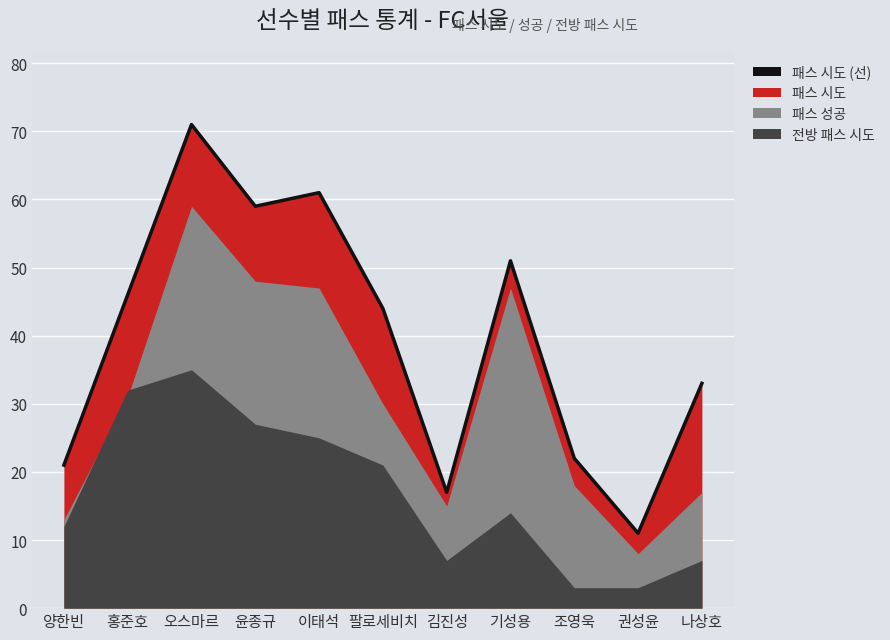

What position from the right is 김진성?

5